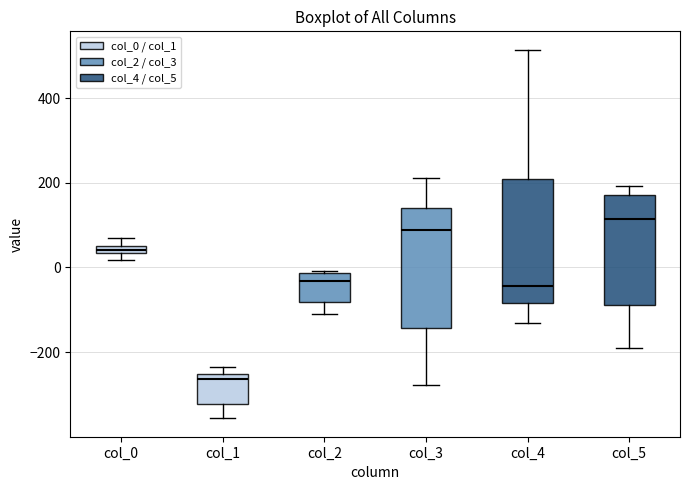

Which box has the highest median line?

col_5